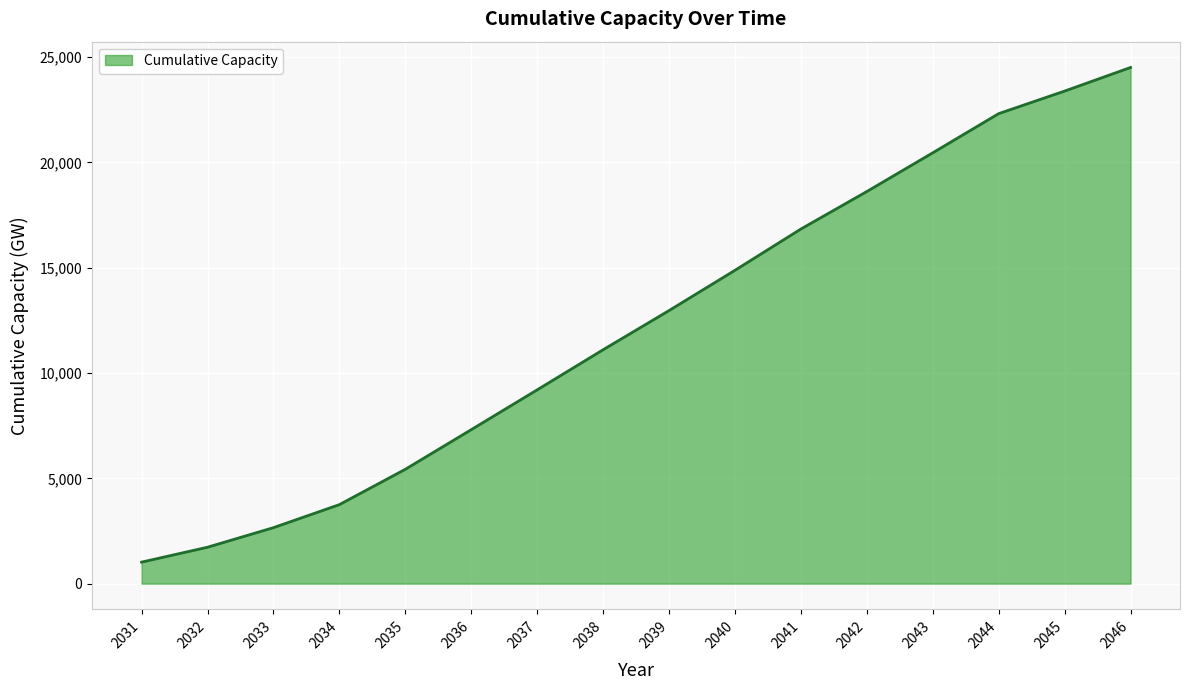

What is the average value?

12257.9